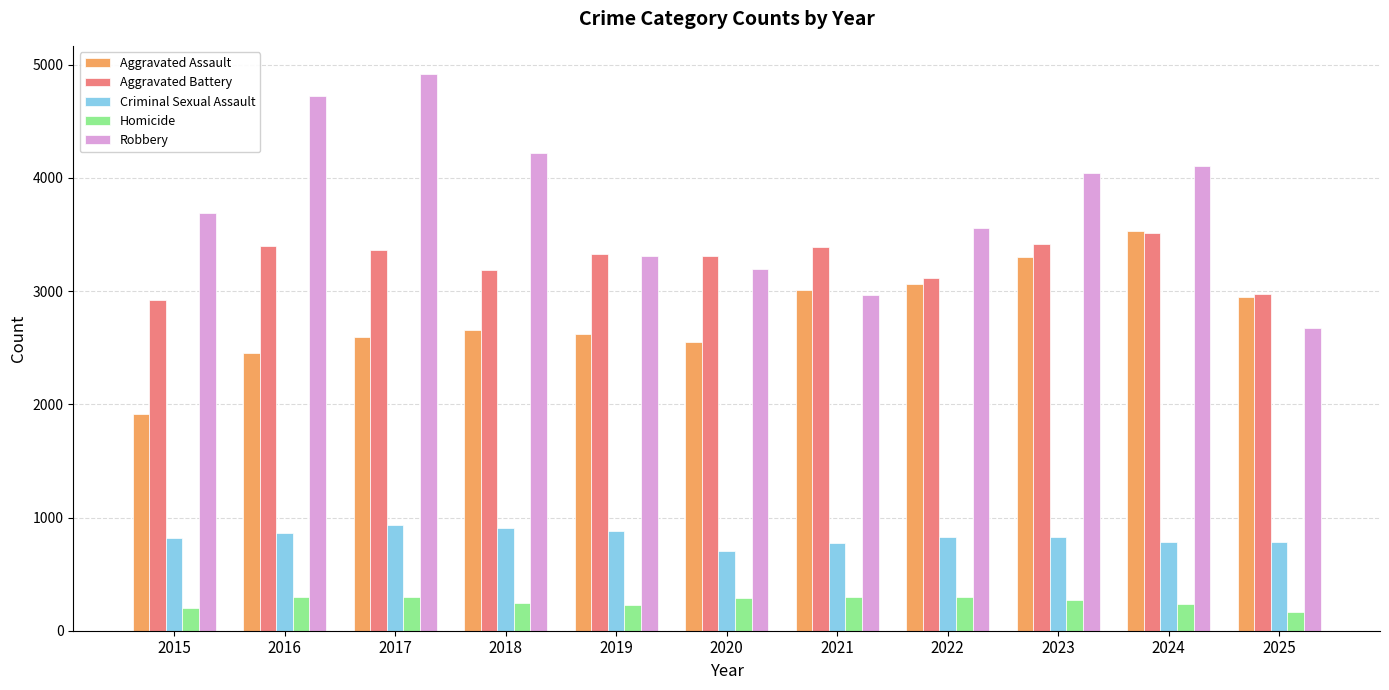

Read the Aggravated Battery value at 2022.

3113